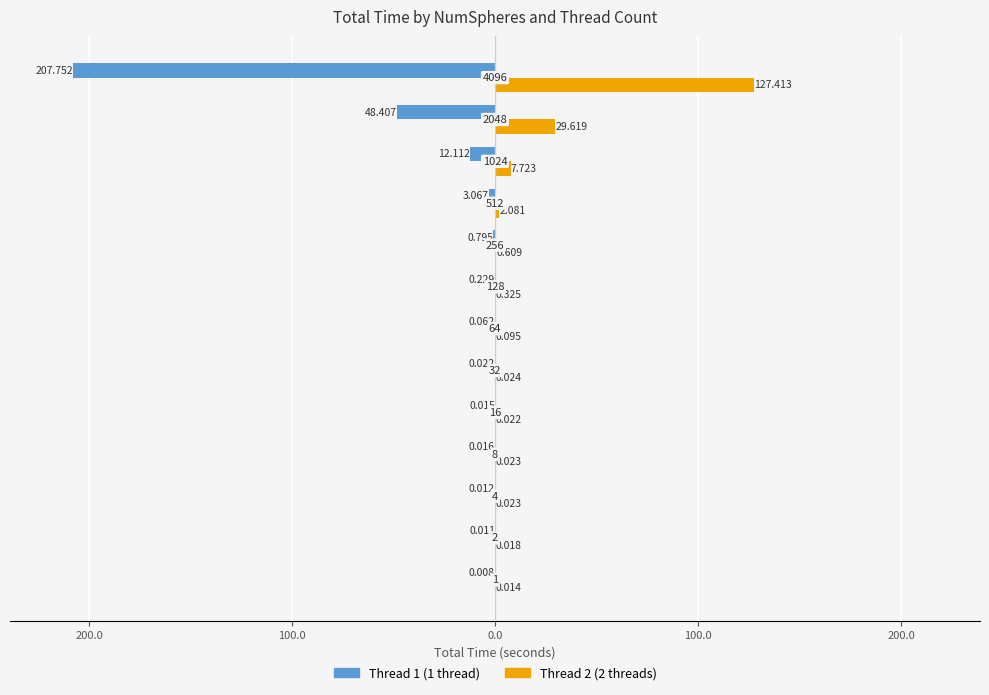

How many bars are there in total?

26